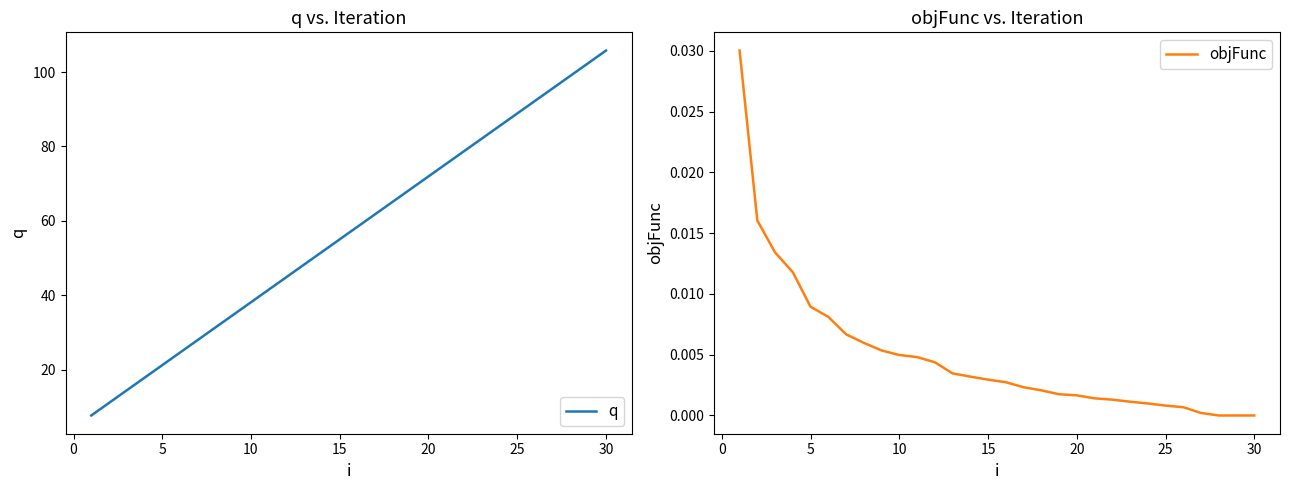

The q series shows 8.4 at 10. True or false?

False